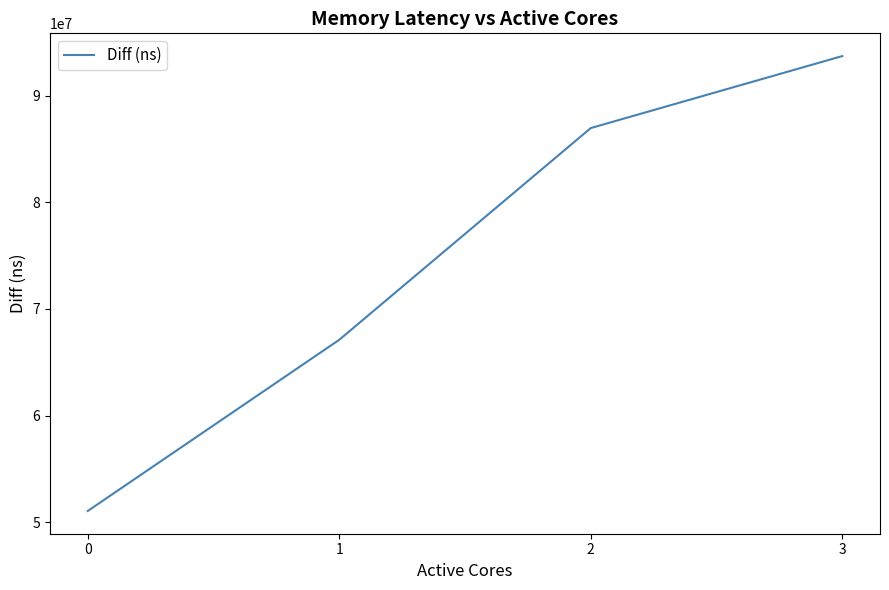

Rank the categories by value from lowest to highest.

0, 1, 2, 3